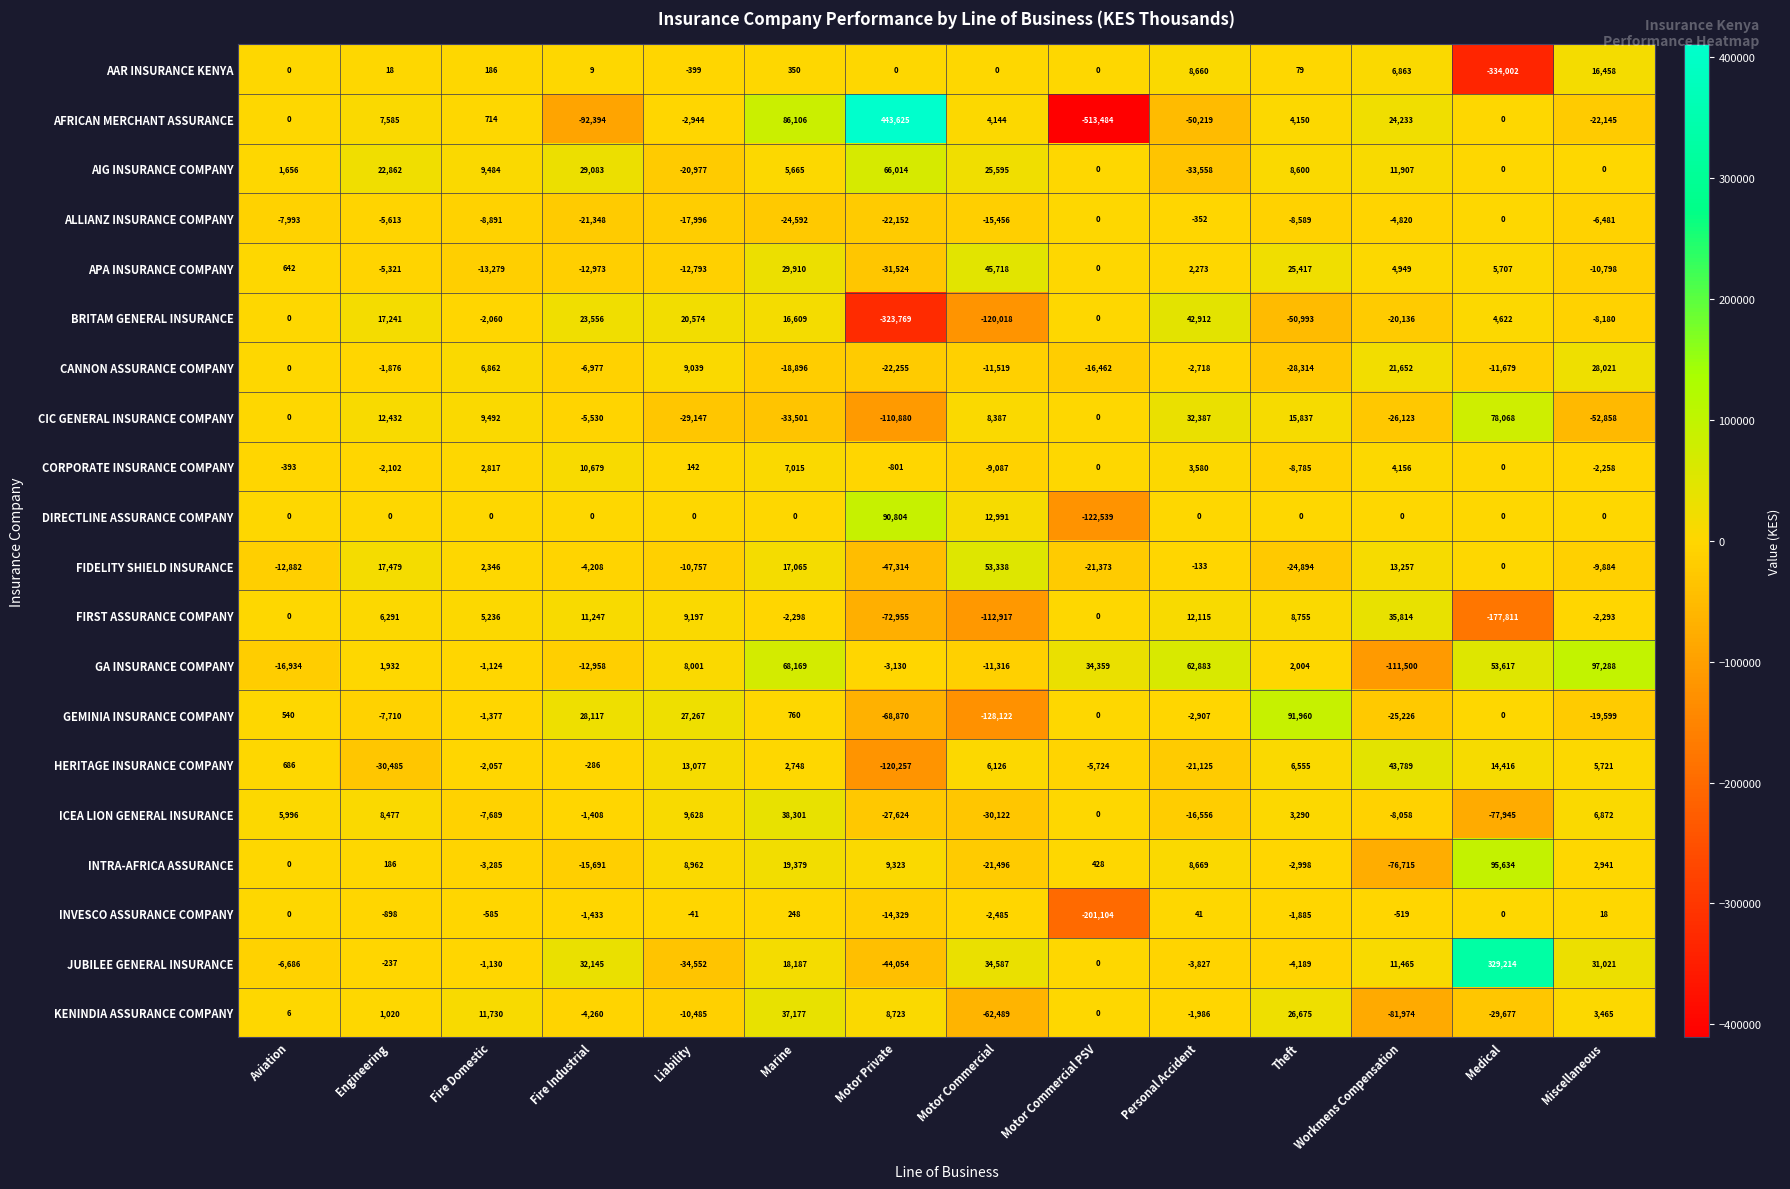

What is the difference between the second highest and second lowest values in the HERITAGE INSURANCE COMPANY series?

44901